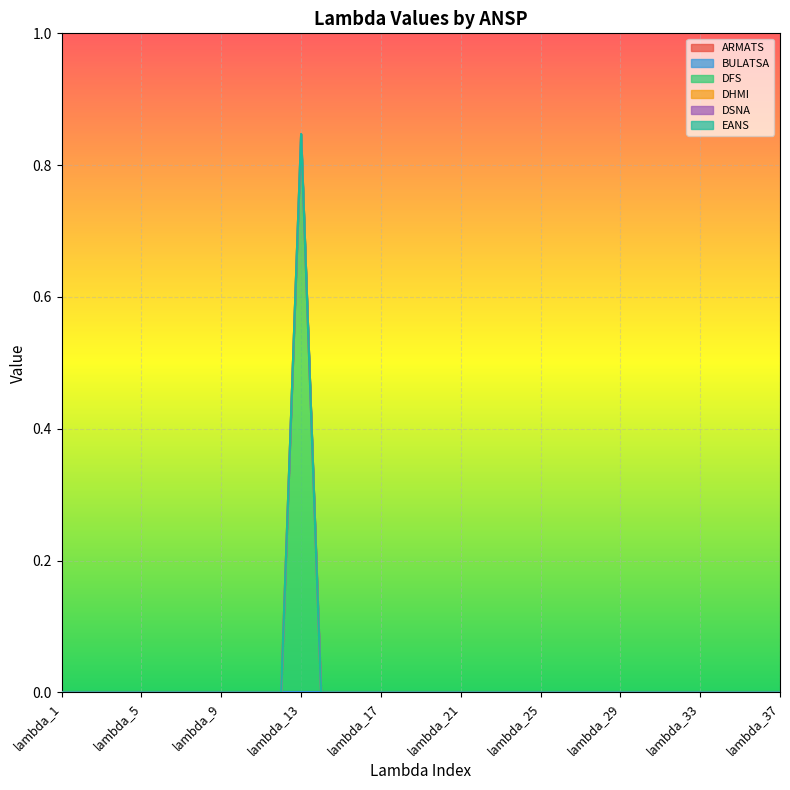

Reading left to right, what are all the values shown in this chart?

ARMATS: 0.0	0.0	0.0	0.0	0.0	0.0	0.0	0.0	0.0	0.0	0.0	0.0	0.0	0.0	0.0	0.0	0.0	0.0	0.0	0.0	0.0	0.0	0.0	0.0	0.0	0.0	0.0	0.0	0.0	0.0	0.0	0.0	0.0	0.0	0.0	0.0	0.0
BULATSA: 0.0	0.0	0.0	0.0	0.0	0.0	0.0	0.0	0.0	0.0	0.0	0.0	0.0	0.0	0.0	0.0	0.0	0.0	0.0	0.0	0.0	0.0	0.0	0.0	0.0	0.0	0.0	0.0	0.0	0.0	0.0	0.0	0.0	0.0	0.0	0.0	0.0
DFS: 0.0	0.0	0.0	0.0	0.0	0.0	0.0	0.0	0.0	0.0	0.0	0.0	0.8	0.0	0.0	0.0	0.0	0.0	0.0	0.0	0.0	0.0	0.0	0.0	0.0	0.0	0.0	0.0	0.0	0.0	0.0	0.0	0.0	0.0	0.0	0.0	0.0
DHMI: 0.0	0.0	0.0	0.0	0.0	0.0	0.0	0.0	0.0	0.0	0.0	0.0	0.0	0.0	0.0	0.0	0.0	0.0	0.0	0.0	0.0	0.0	0.0	0.0	0.0	0.0	0.0	0.0	0.0	0.0	0.0	0.0	0.0	0.0	0.0	0.0	0.0
DSNA: 0.0	0.0	0.0	0.0	0.0	0.0	0.0	0.0	0.0	0.0	0.0	0.0	0.0	0.0	0.0	0.0	0.0	0.0	0.0	0.0	0.0	0.0	0.0	0.0	0.0	0.0	0.0	0.0	0.0	0.0	0.0	0.0	0.0	0.0	0.0	0.0	0.0
EANS: 0.0	0.0	0.0	0.0	0.0	0.0	0.0	0.0	0.0	0.0	0.0	0.0	0.0	0.0	0.0	0.0	0.0	0.0	0.0	0.0	0.0	0.0	0.0	0.0	0.0	0.0	0.0	0.0	0.0	0.0	0.0	0.0	0.0	0.0	0.0	0.0	0.0